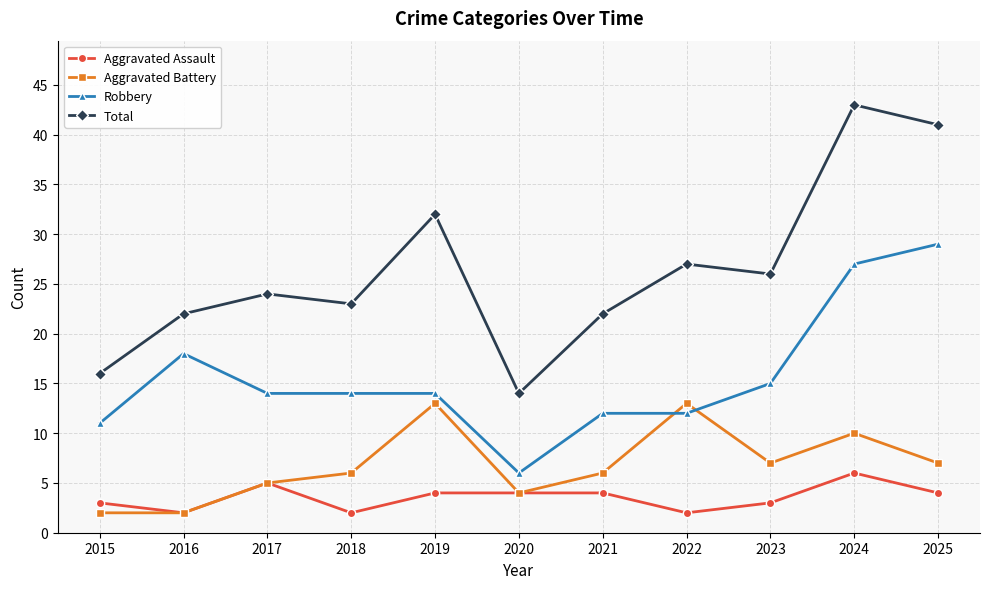

True or false: Aggravated Assault and Robbery cross at least once.

False